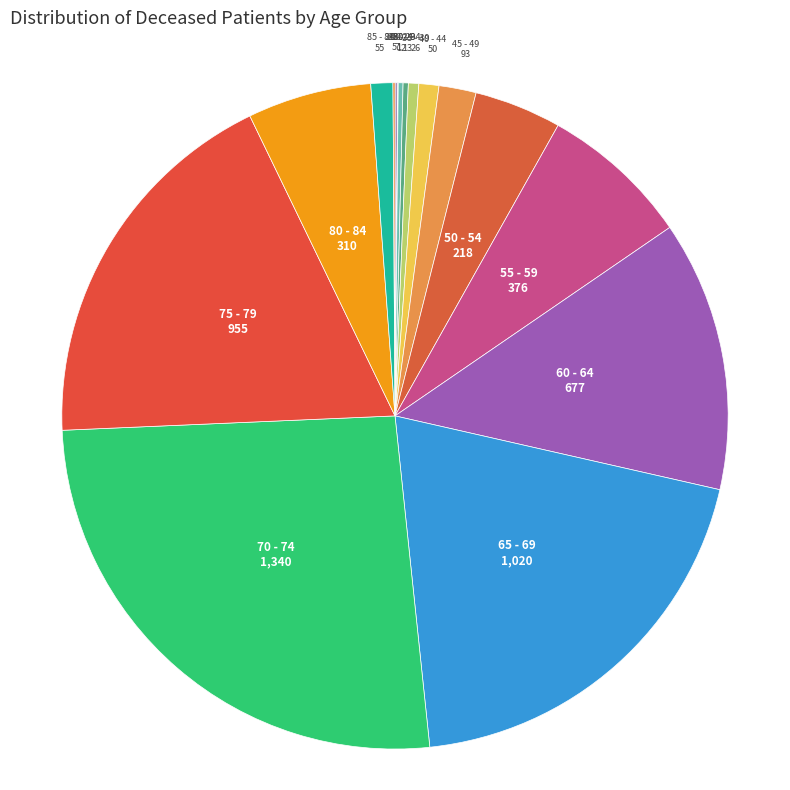

Which category has the biggest portion of the pie?

70 - 74